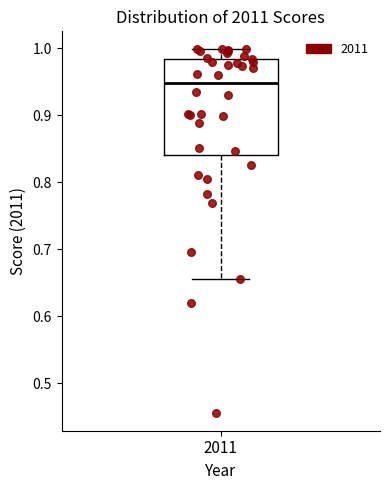

Transcribe this box plot: give where the median line is, the range the box spans, and where the two whiskers end, as read against the y-axis. The values are not printed on the chart, so give them approximately, as read against the axis.

median 0.95, box 0.84 to 0.98, whiskers 0.66 to 1.00